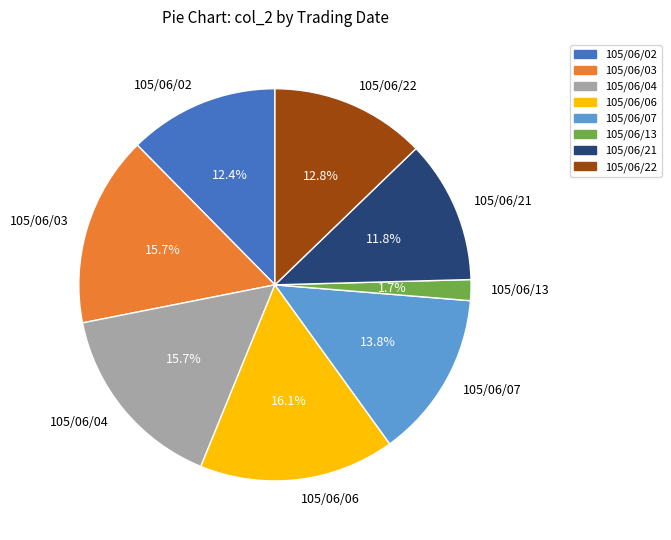

Which category has the smallest portion of the pie?

105/06/13